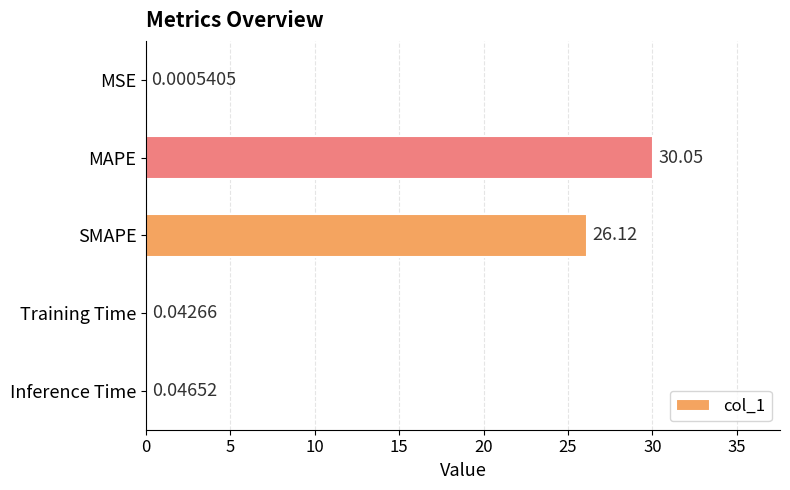

Where is the data nearest to the value 15?

SMAPE